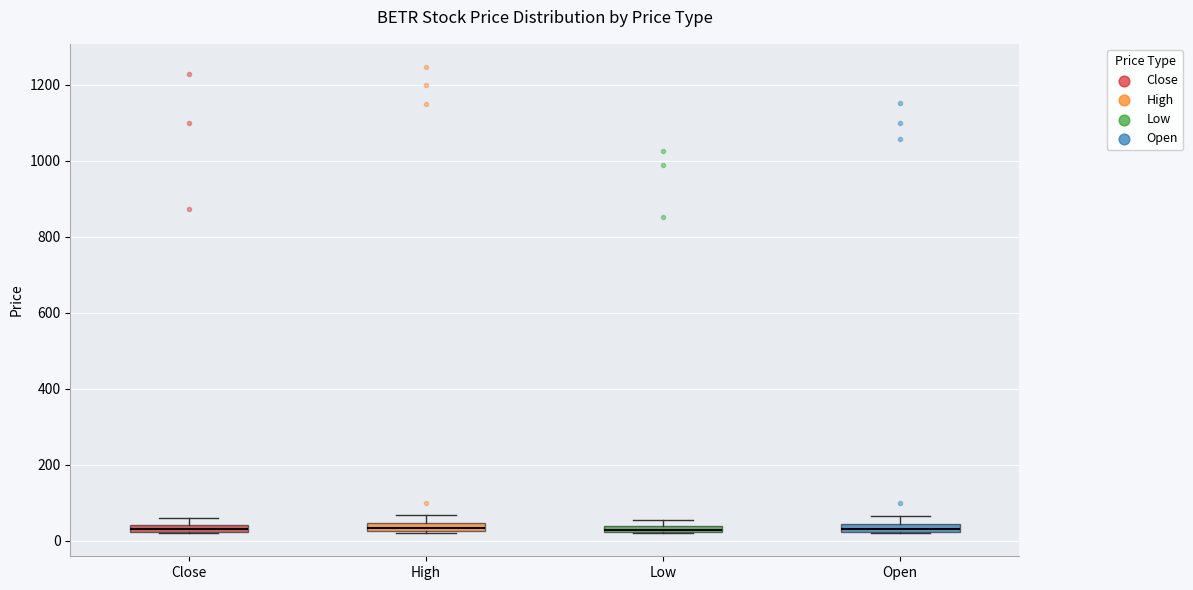

Where is the upper edge of the box for Close on the y-axis? The values are not printed on the chart, so give them approximately, as read against the axis.

40